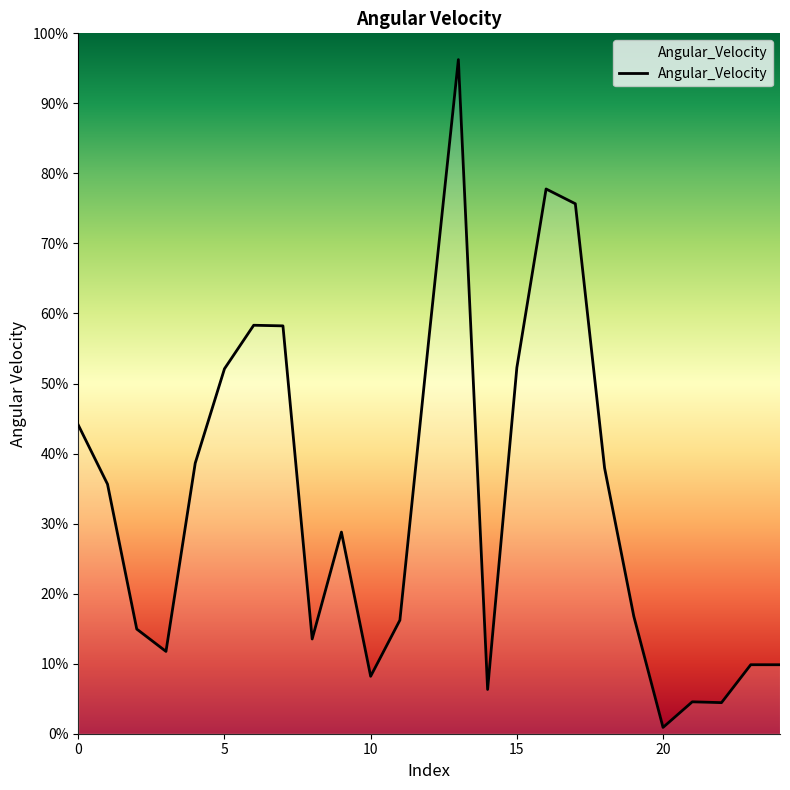

What is the maximum value shown in the chart?

96.2